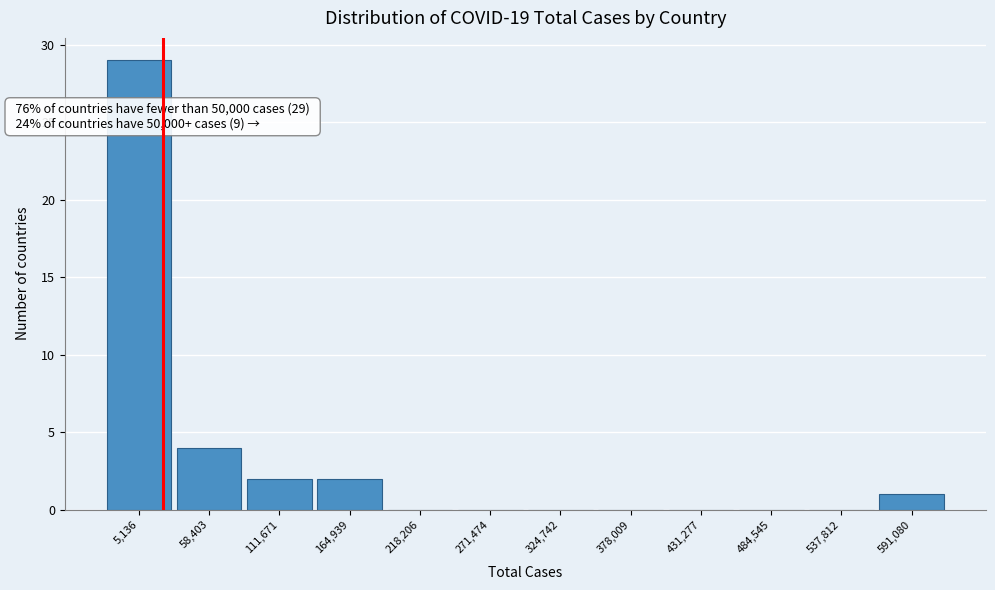

Reading right to left, transcribe all the data shown in this chart.

591,080=1	537,812=0	484,545=0	431,277=0	378,009=0	324,742=0	271,474=0	218,206=0	164,939=2	111,671=2	58,403=4	5,136=29